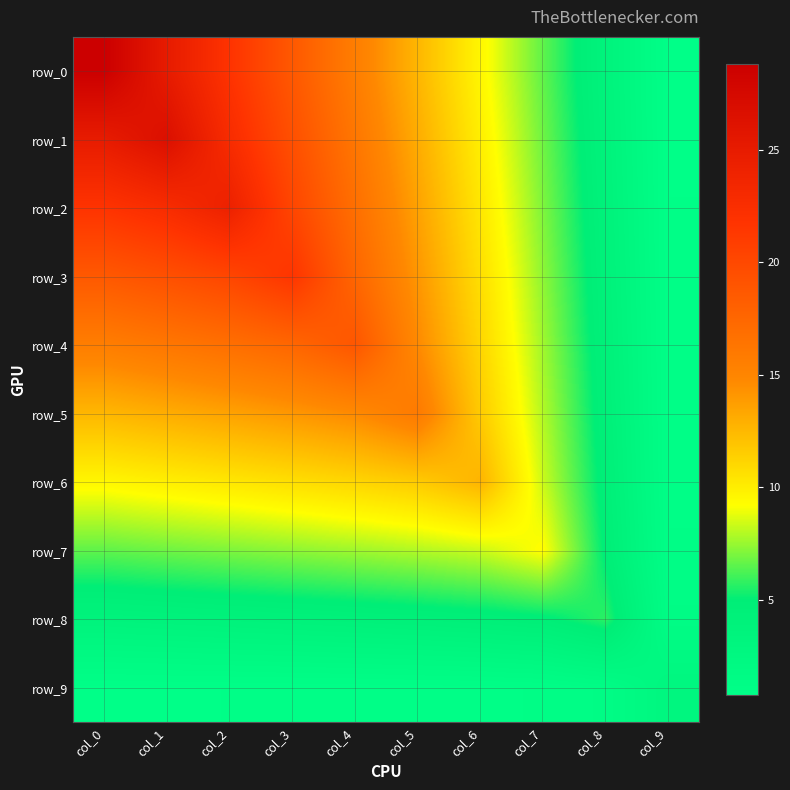

What is the maximum value shown in the chart?

28.8